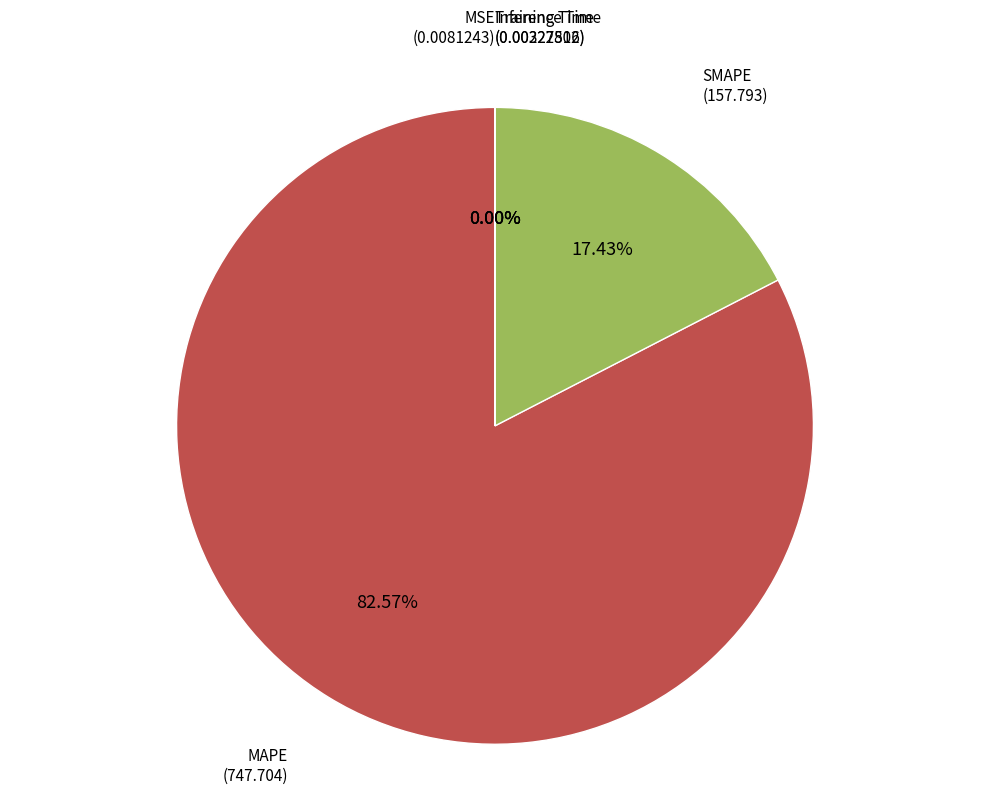

Does any single category account for the majority?

Yes